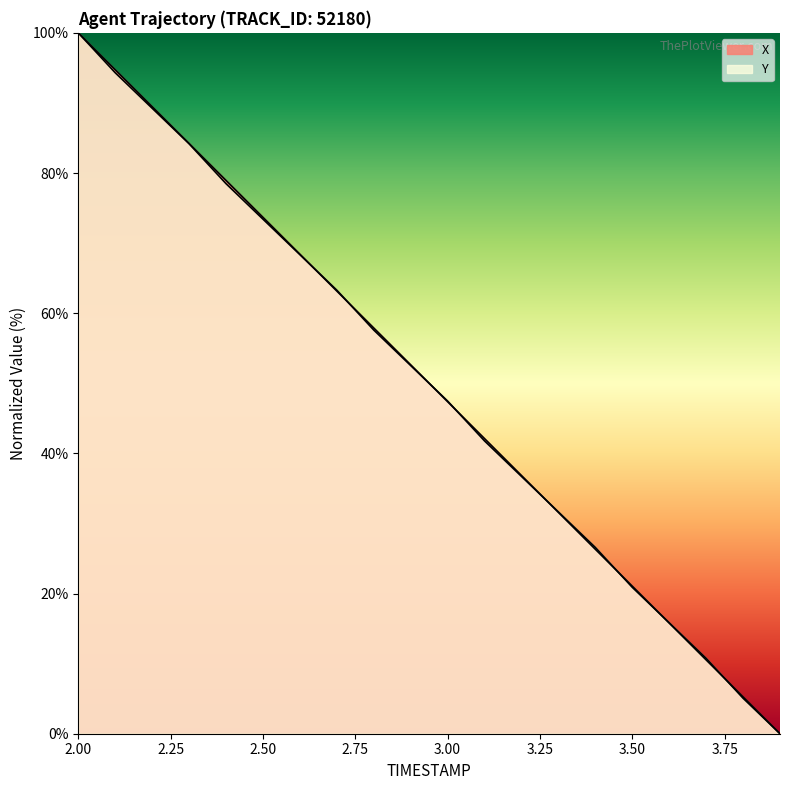

What is the difference between the X values at 3.7 and 2.0?

89.5